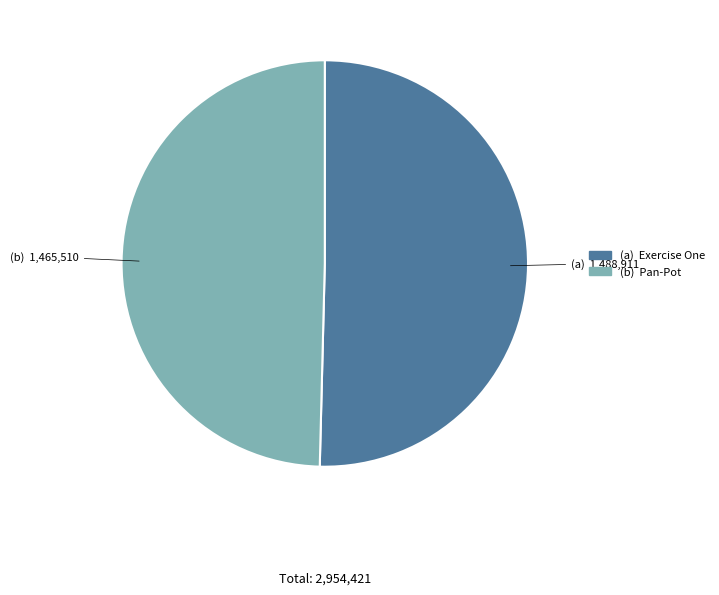

Is there a majority slice in this chart?

Yes